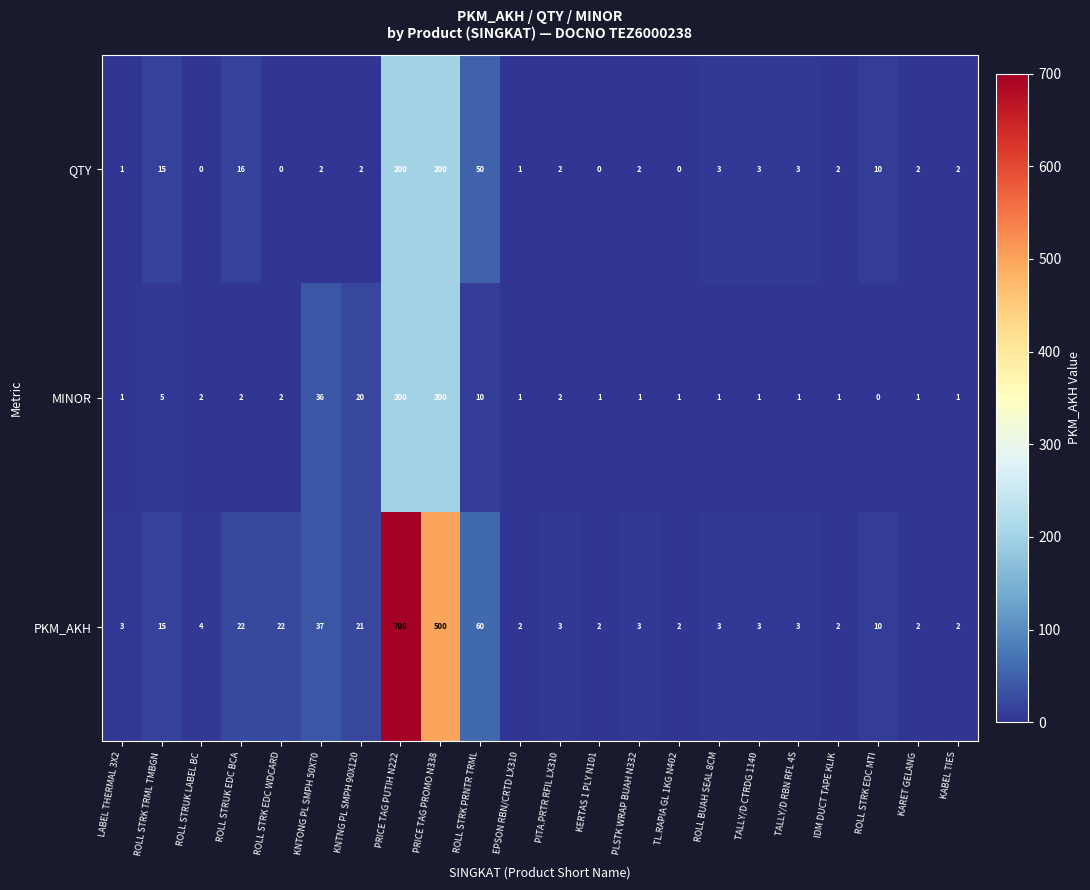

Which series has the largest total across all categories?

PKM_AKH